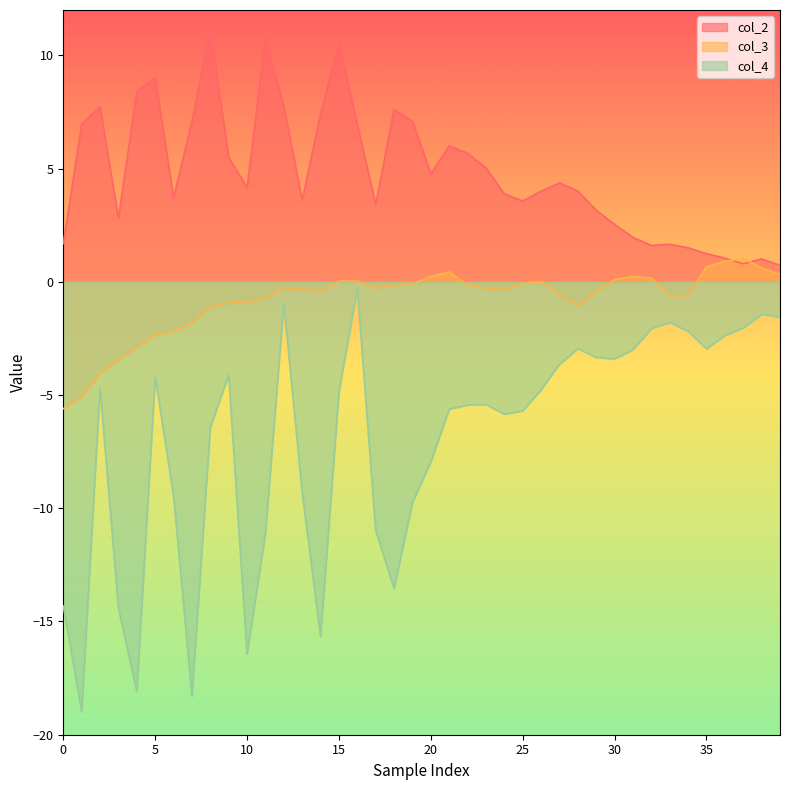

What is the average value of the col_2 series?

4.8